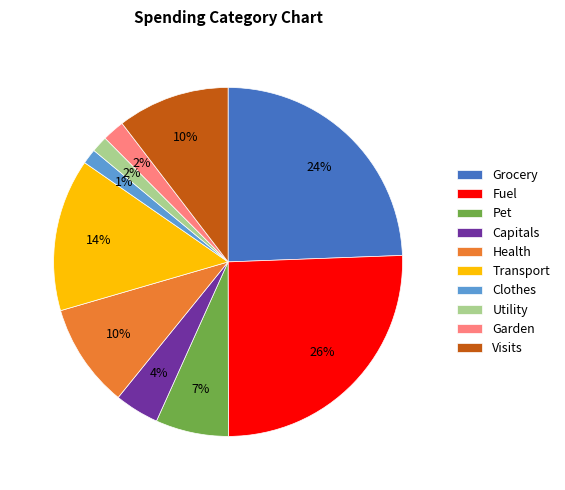

Count the number of slices in the pie.

10